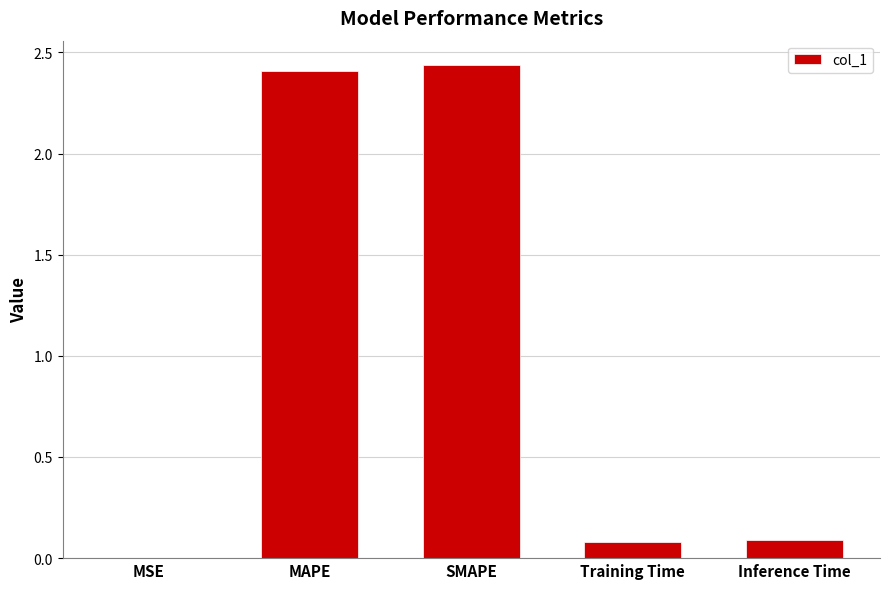

How many categories are shown in the chart?

5